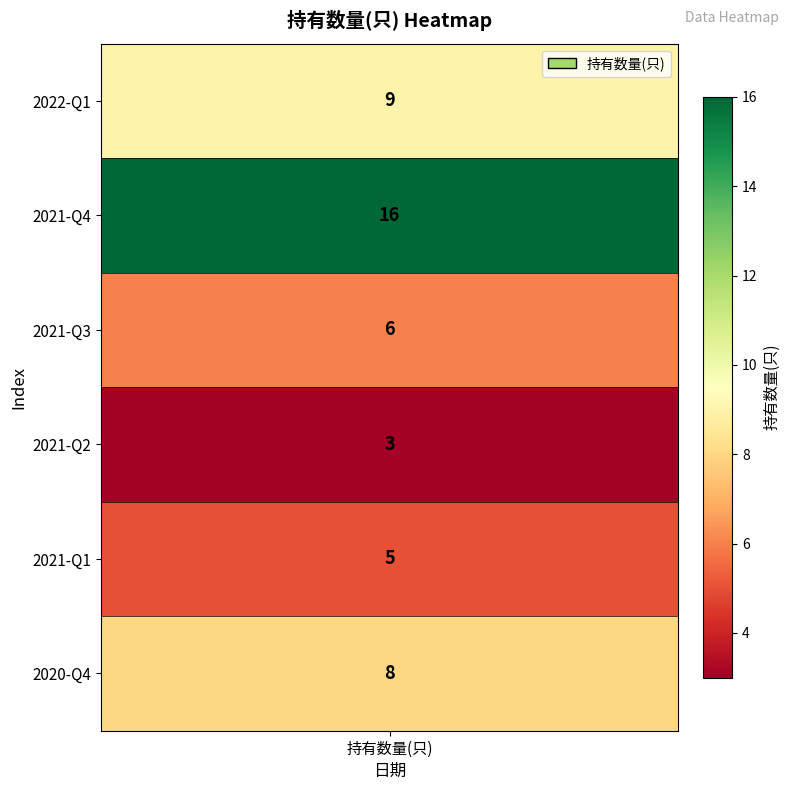

What is the change in value from 2021-Q2 to 2021-Q1?

+2